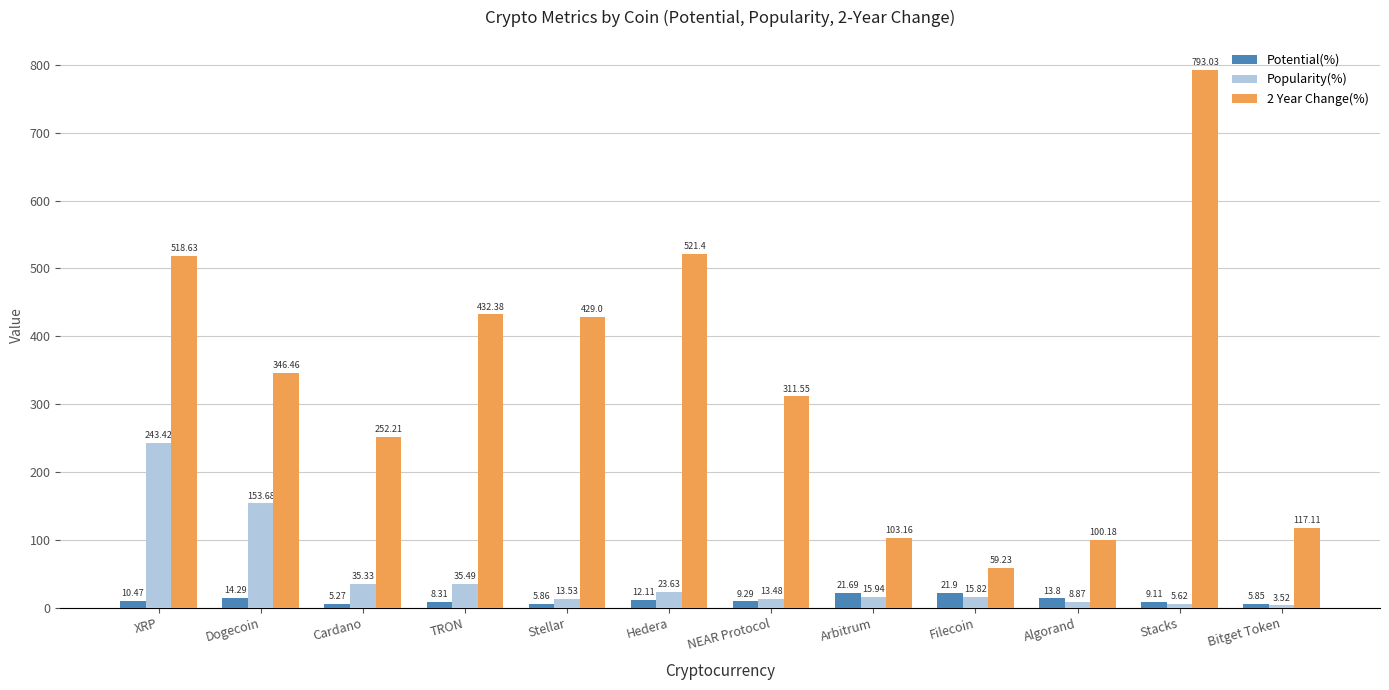

What is the sum of the Potential(%) values at Algorand and Arbitrum?

35.5